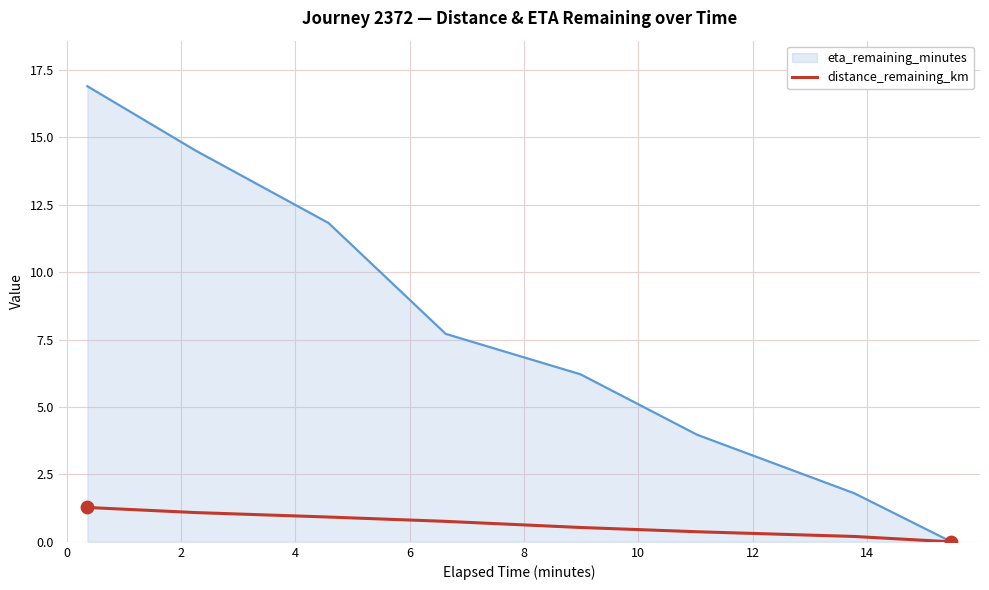

Which series has the largest range (max minus min)?

eta_remaining_minutes